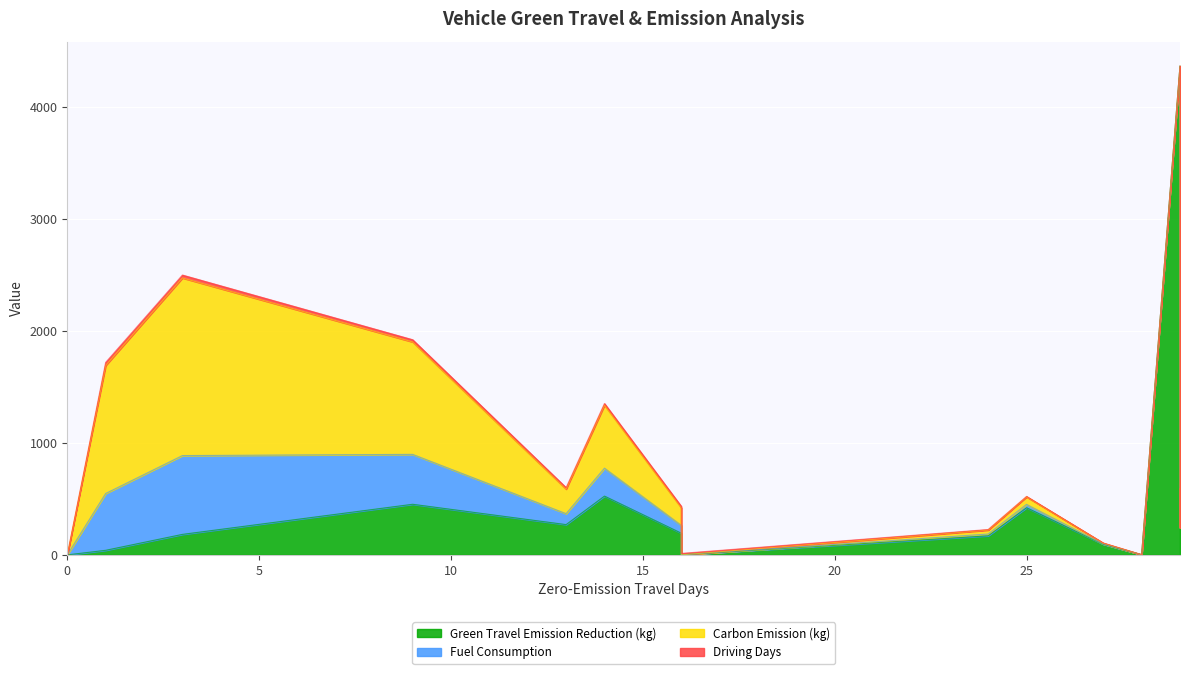

How many values in the Fuel Consumption series are below 3?

9